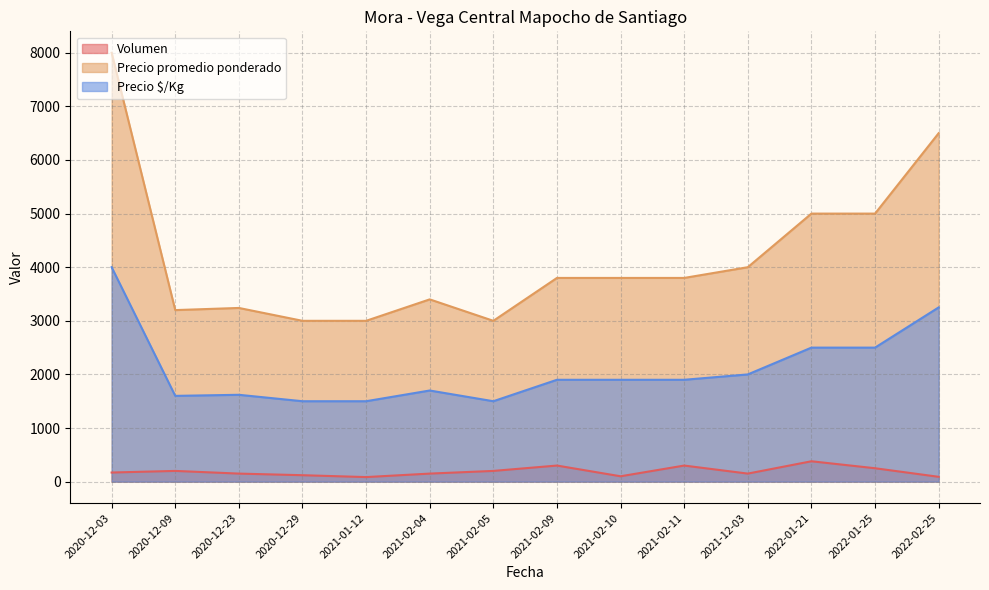

What is the sum of the Volumen values at 2021-12-03 and 2020-12-09?

350